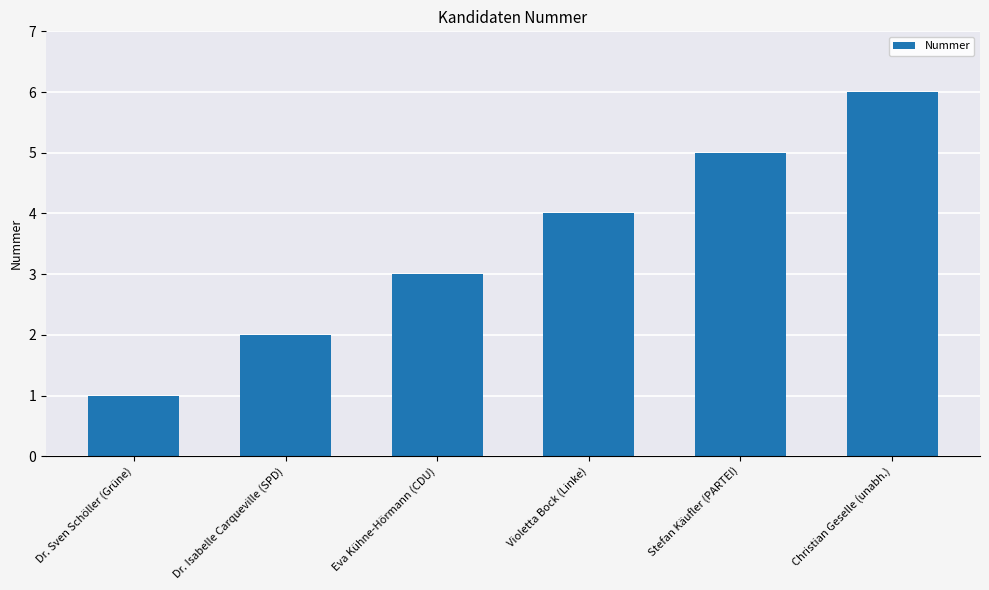

Approximately how many times larger is the value at Dr. Isabelle Carqueville (SPD) compared to Violetta Bock (Linke)?

0.5